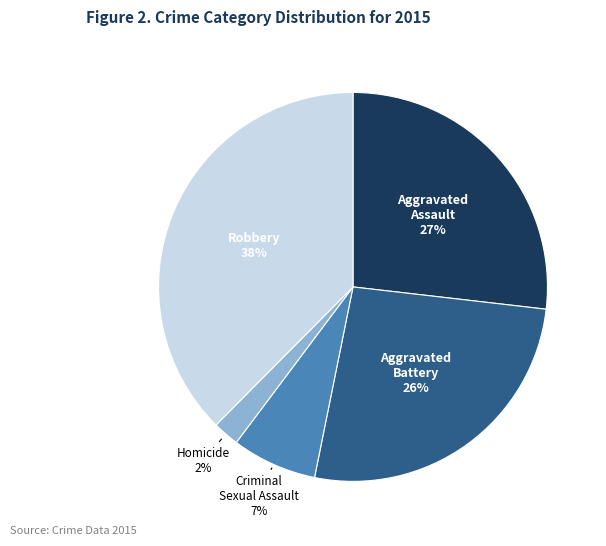

To the nearest percent, what portion does Aggravated Assault represent?

27%